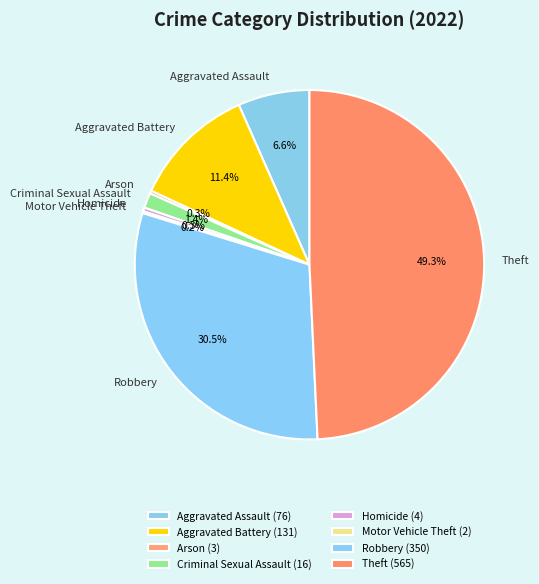

Does Robbery account for over 50% of the chart?

No